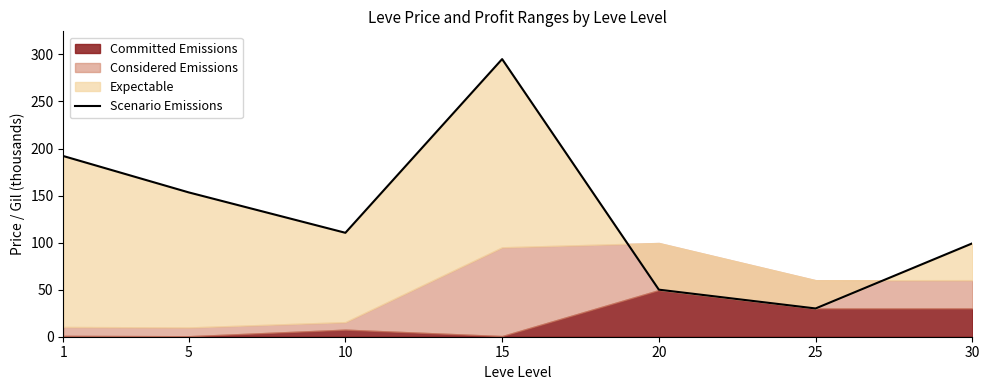

How many interior local peaks (higher than both neighbors) does the data have?

1